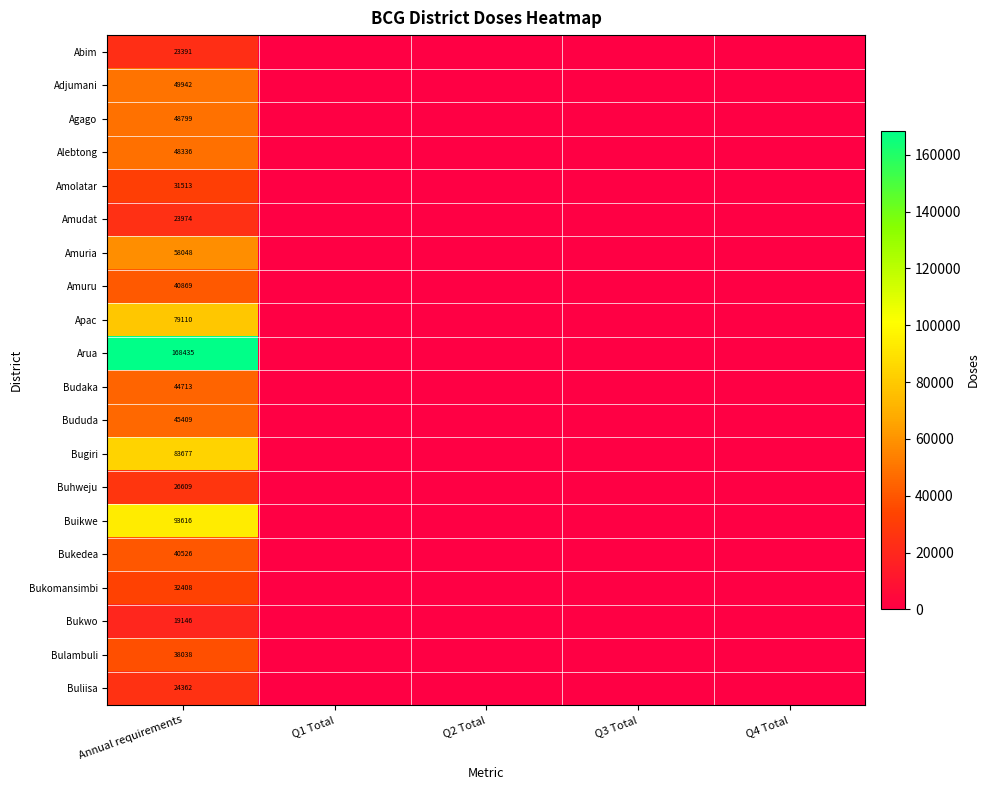

What is the spread (max minus min) of values at Annual requirements?

149289